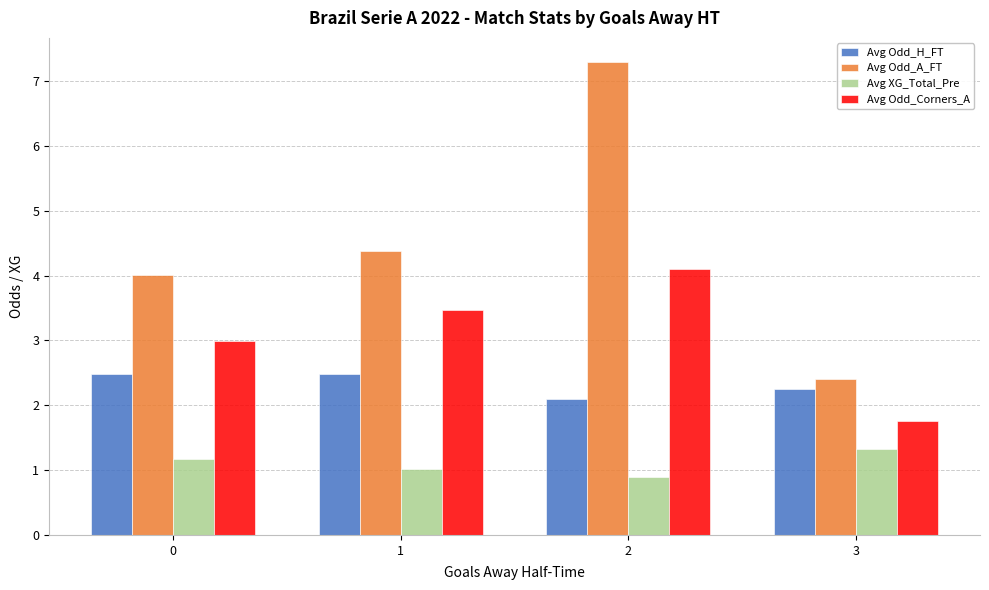

What is the approximate value of Avg Odd_A_FT at 2?

7.3